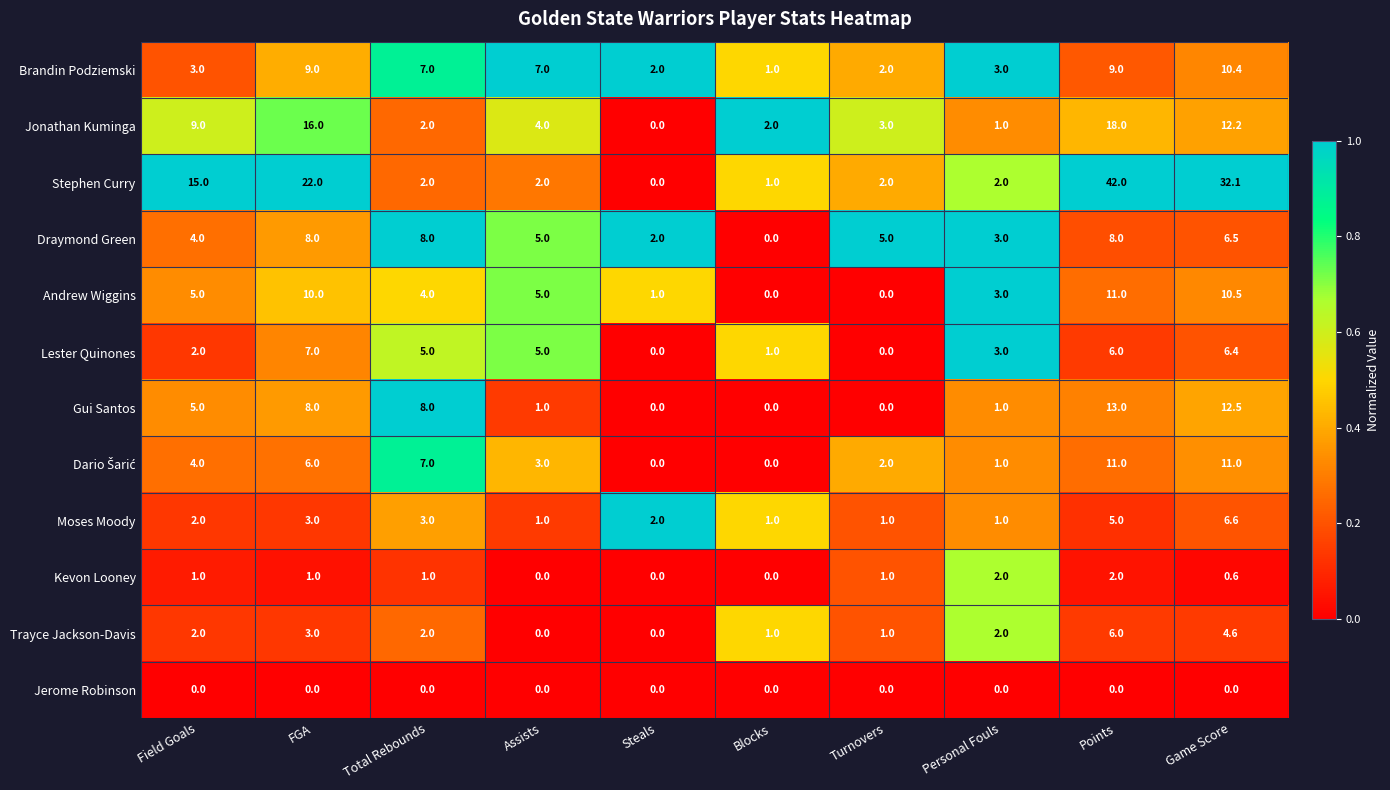

What is the sum of all Draymond Green values?

49.5